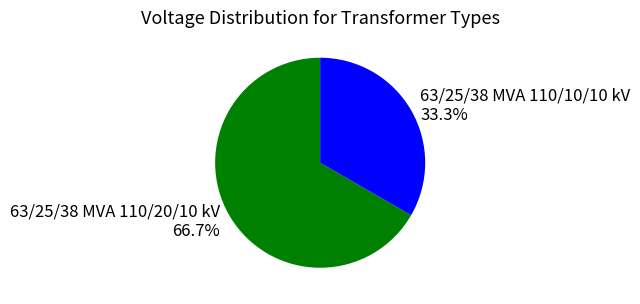

To the nearest percent, what is the combined percentage of 63/25/38 MVA 110/10/10 kV and 63/25/38 MVA 110/20/10 kV?

100%